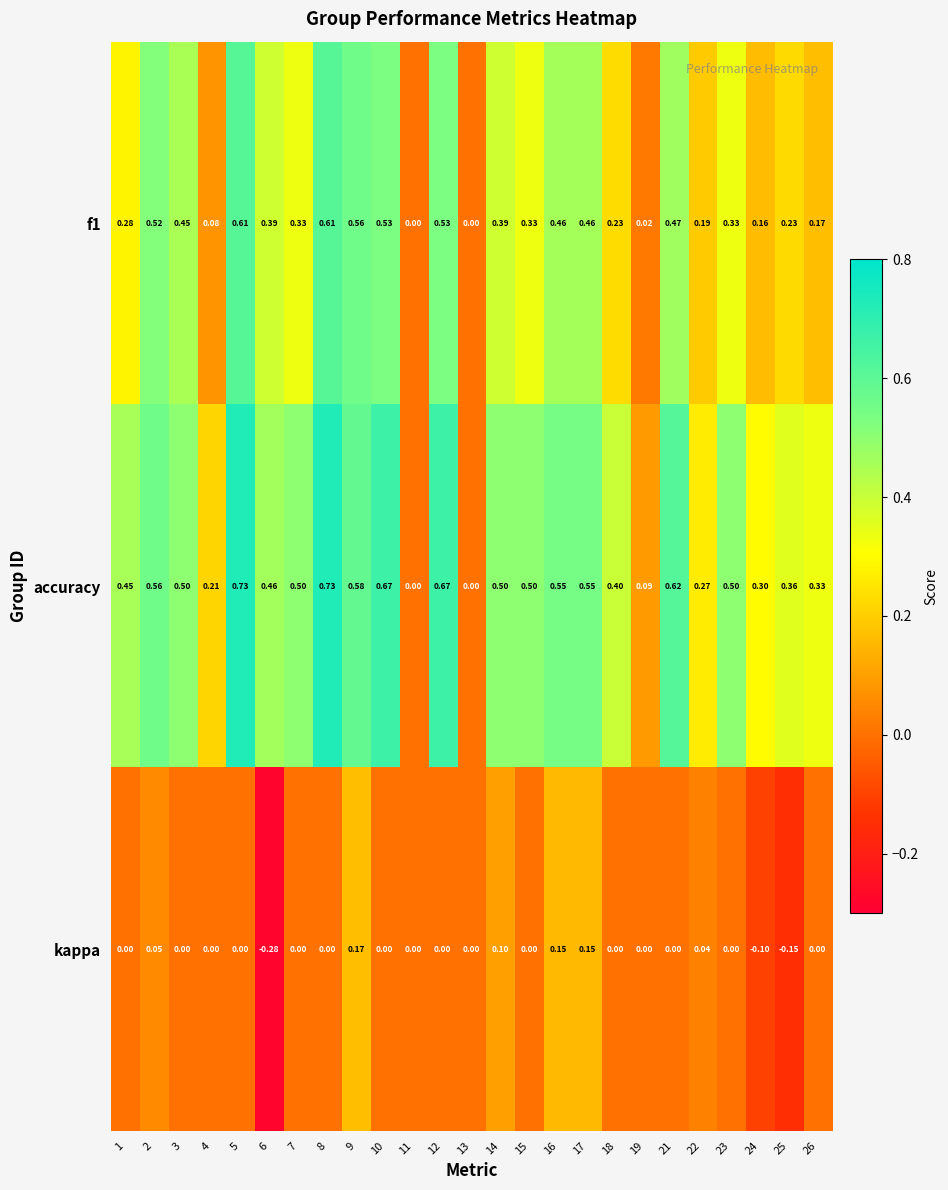

Which series has the largest total across all categories?

accuracy